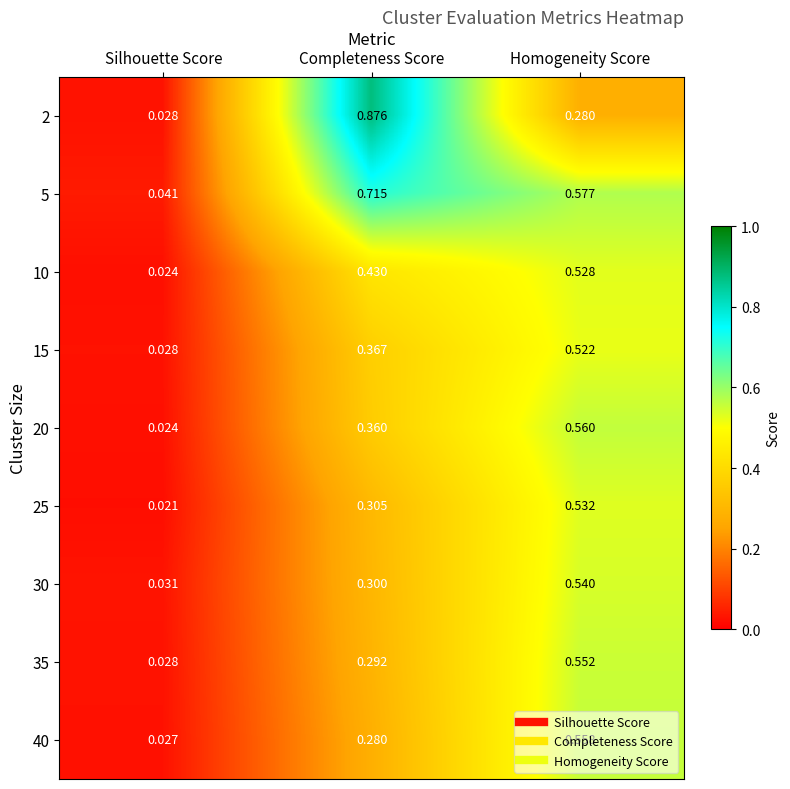

At which label is 40 closest to 0?

Silhouette Score